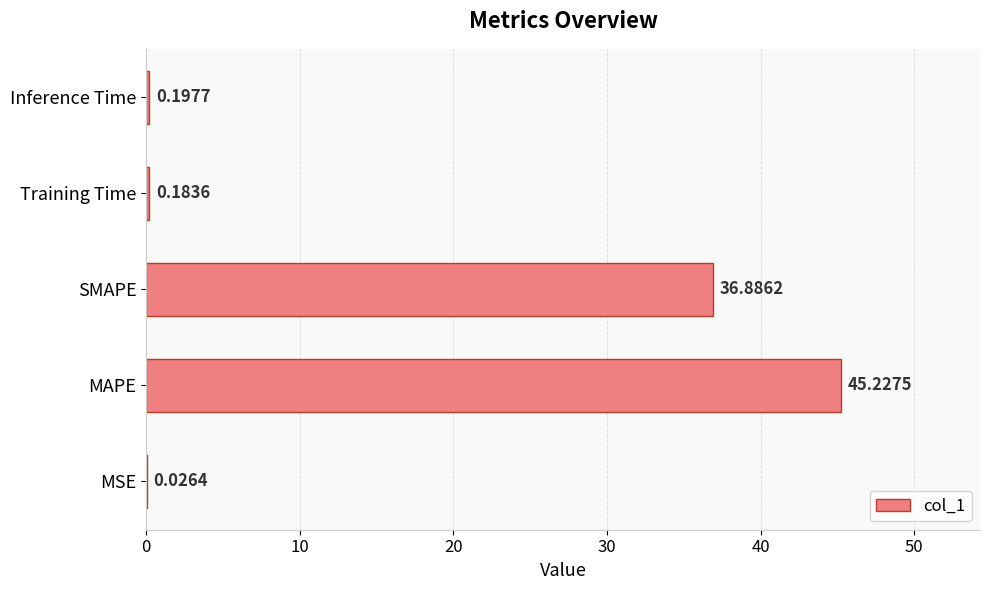

Which category has the highest value across all series?

MAPE